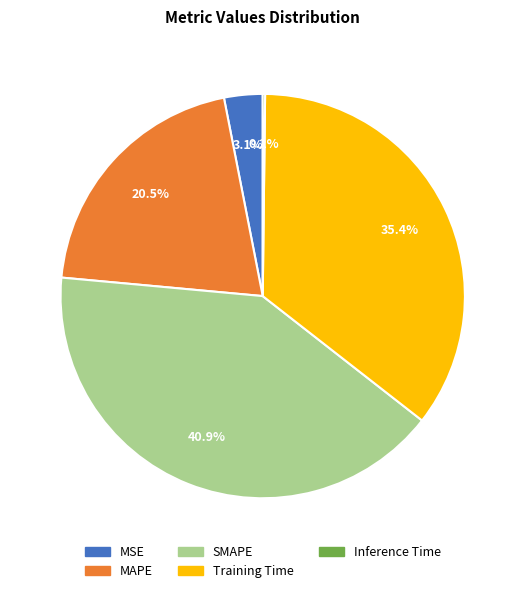

What percentage is NOT represented by MSE?

96.9%